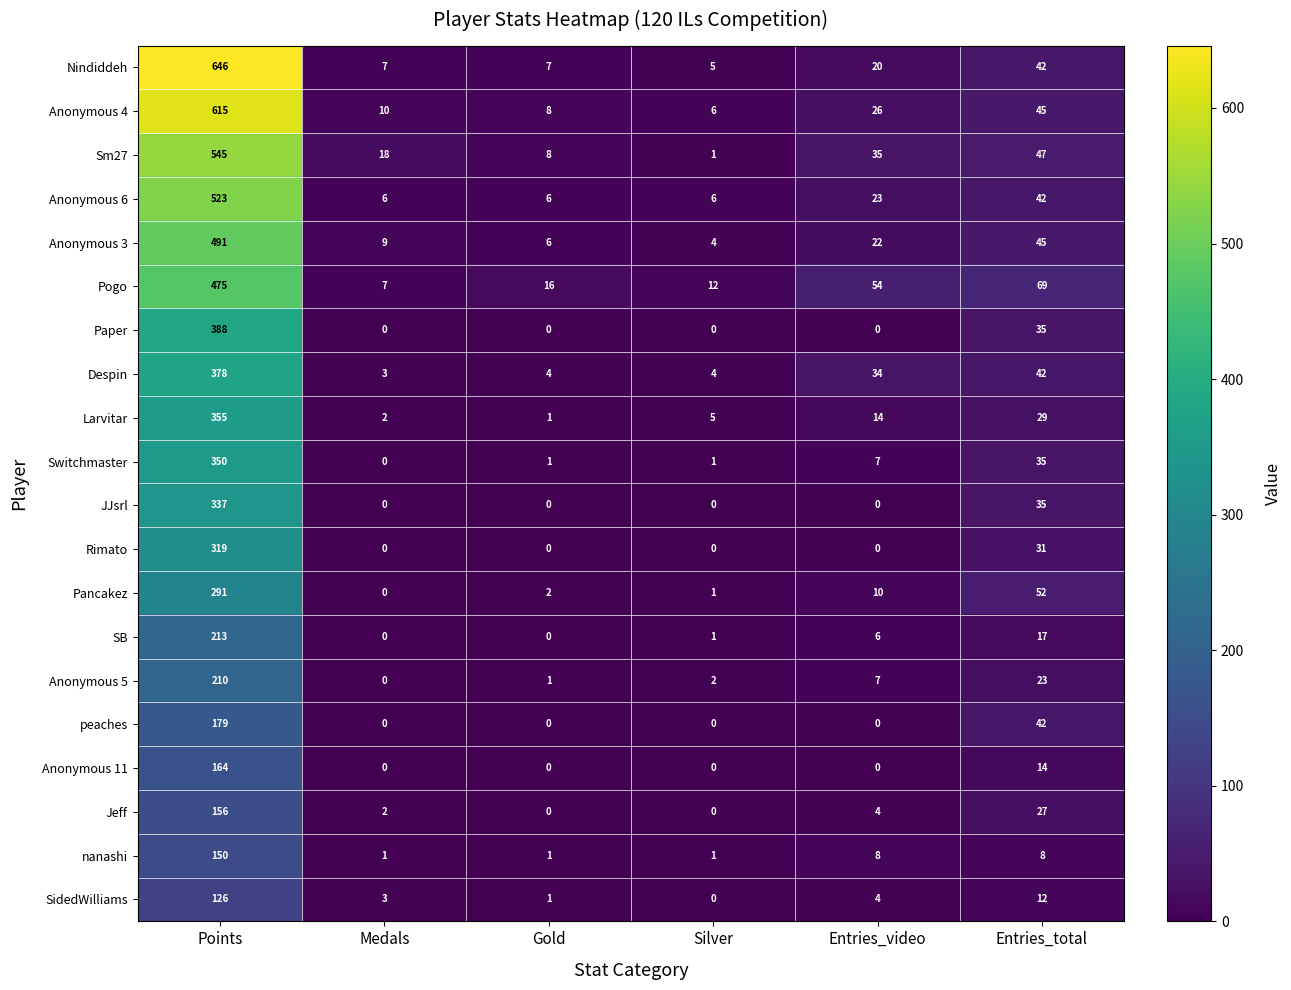

What is the total value across all series at Points?

6911